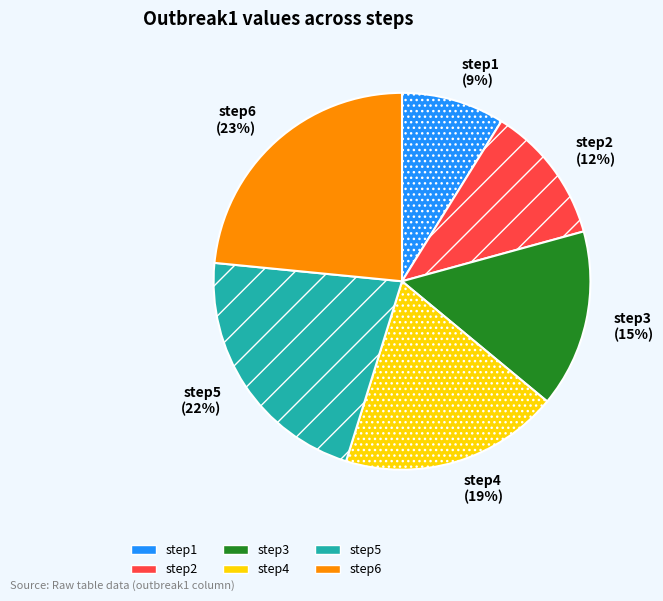

What is the smallest slice in the pie chart?

step1